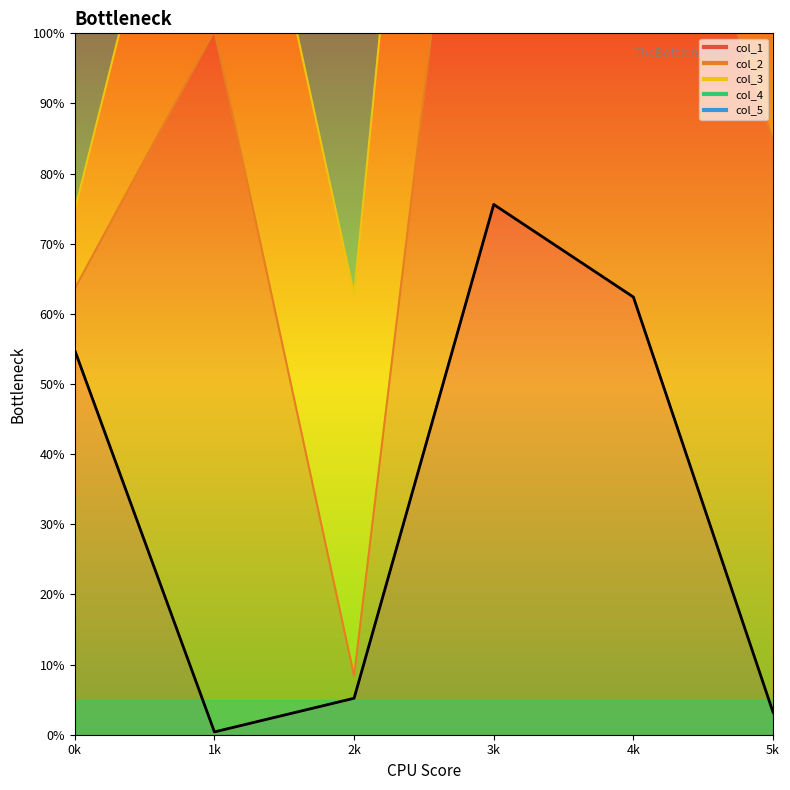

Approximately how many times larger is the value at 3k compared to 5k?

23.6